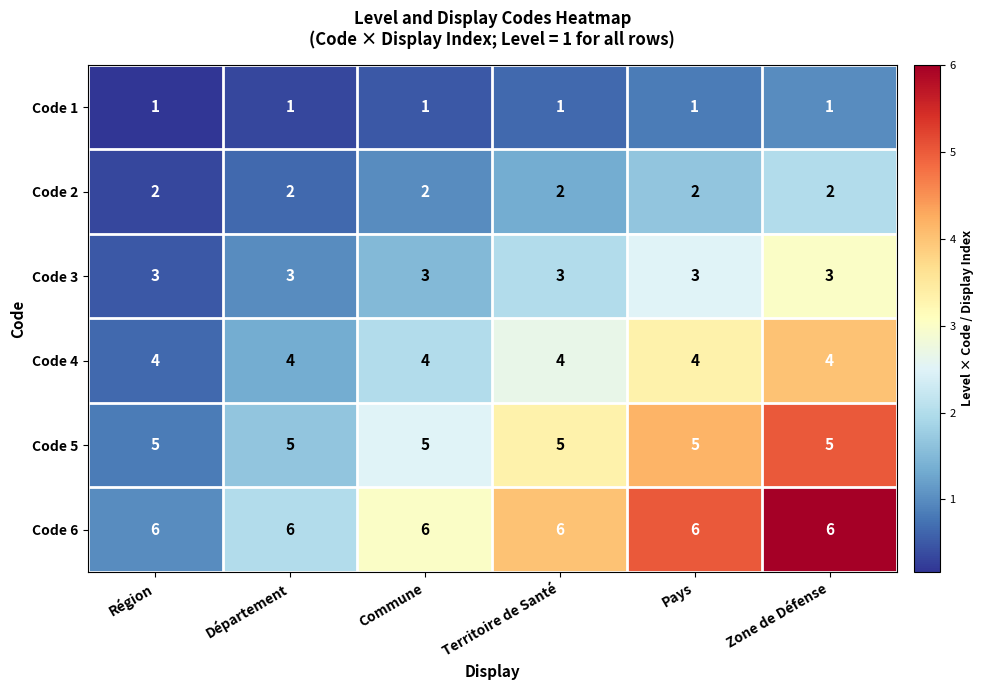

What value does the Code 4 series have at Territoire de Santé?

4